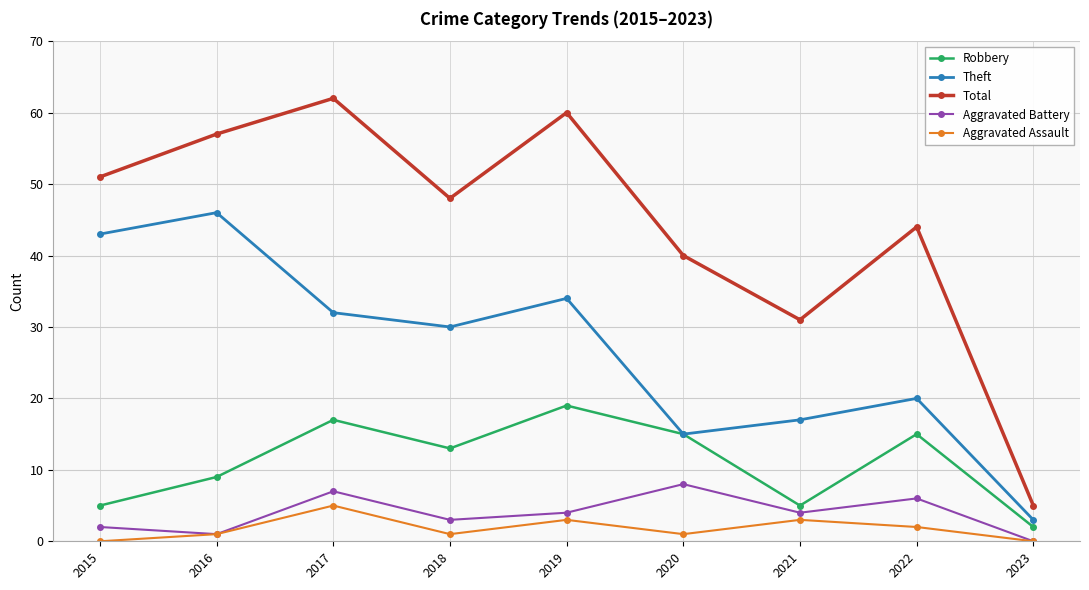

What is the maximum value for Theft?

46